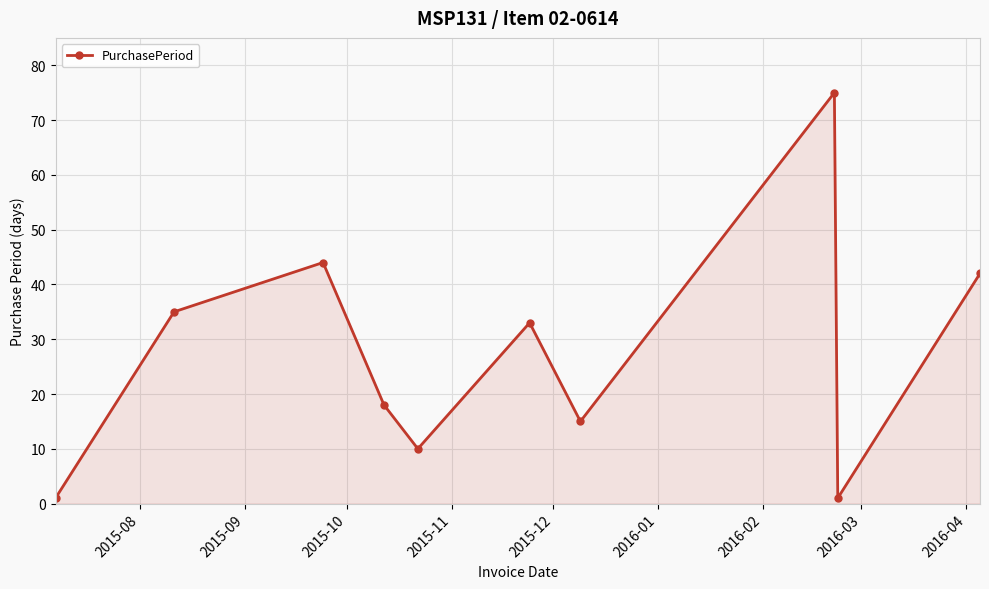

How many lines are shown in the chart?

1